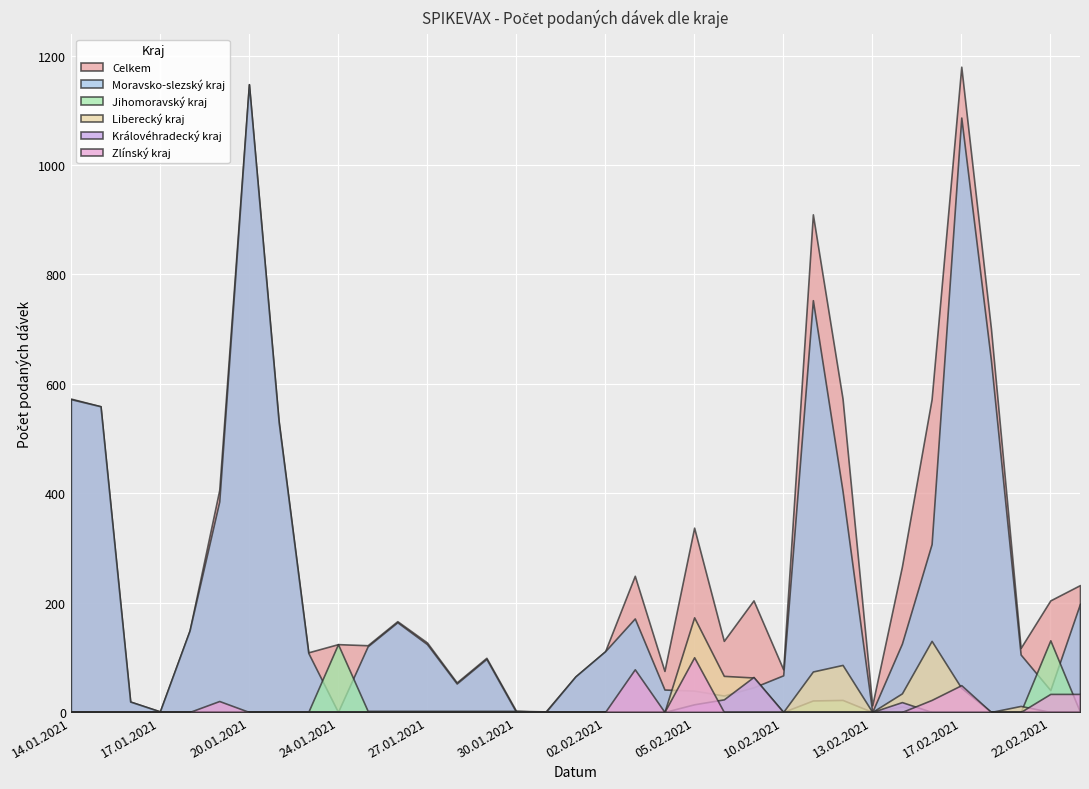

How many distinct data groups are displayed?

6